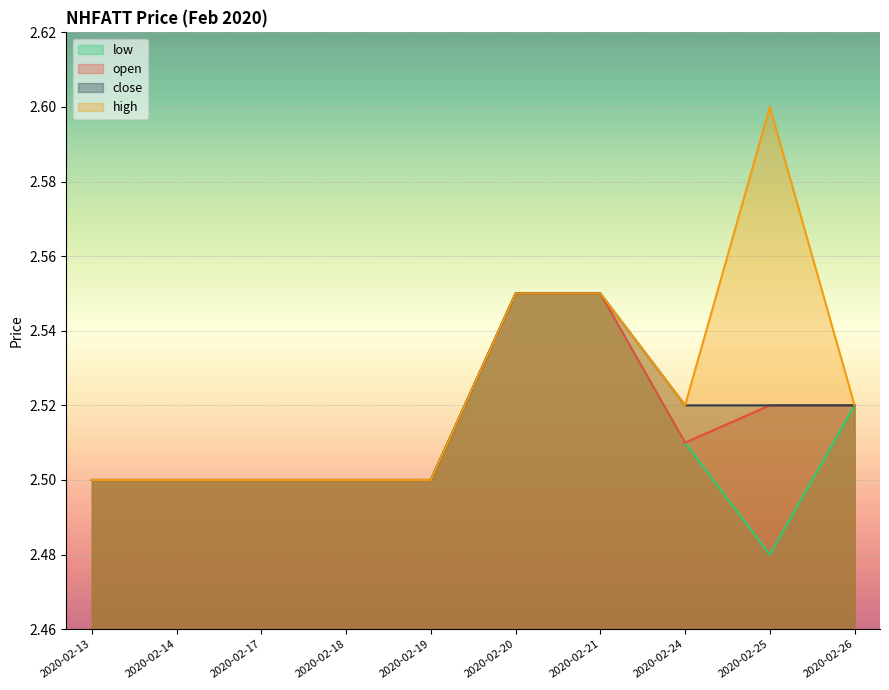

Reading left to right, extract all data points from this chart.

open: 2.5	2.5	2.5	2.5	2.5	2.5	2.5	2.5	2.5	2.5
high: 2.5	2.5	2.5	2.5	2.5	2.5	2.5	2.5	2.6	2.5
low: 2.5	2.5	2.5	2.5	2.5	2.5	2.5	2.5	2.5	2.5
close: 2.5	2.5	2.5	2.5	2.5	2.5	2.5	2.5	2.5	2.5